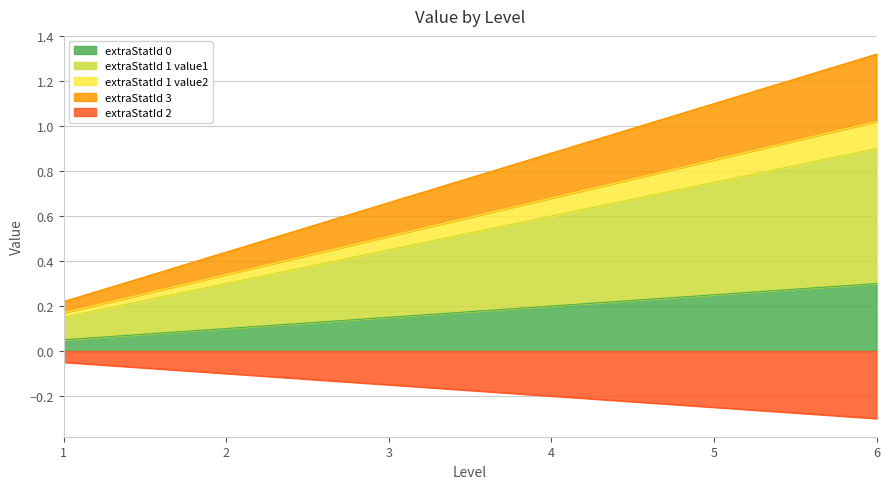

Rank the categories by extraStatId 2 value from lowest to highest.

6, 5, 4, 3, 2, 1